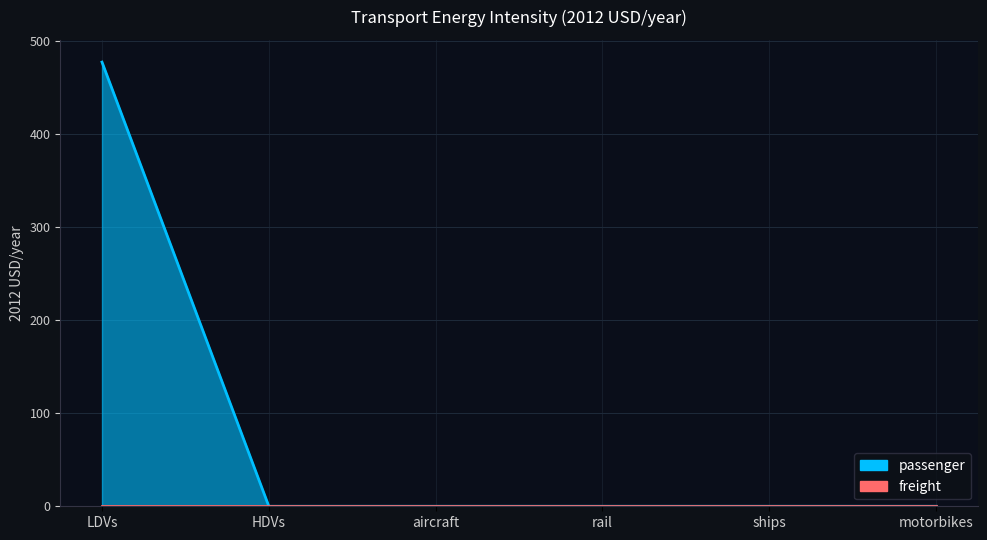

Reading left to right, what are all the values shown in this chart?

LDVs=477.3	HDVs=0.0	aircraft=0.0	rail=0.0	ships=0.0	motorbikes=0.0